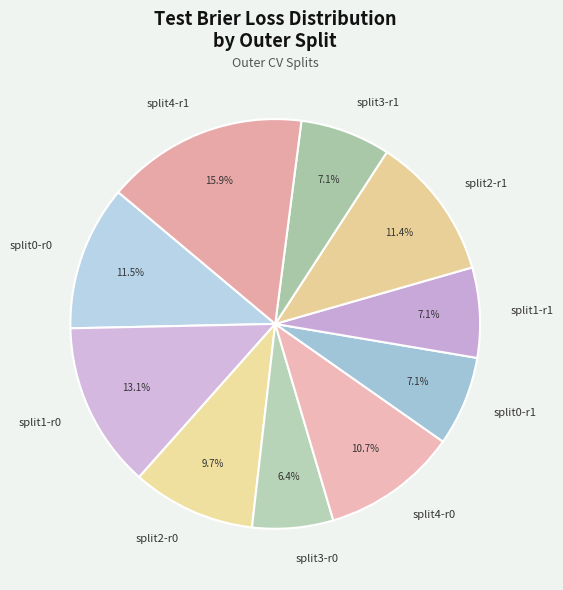

Is the sum of split4-r1 and split2-r0 greater than half?

No